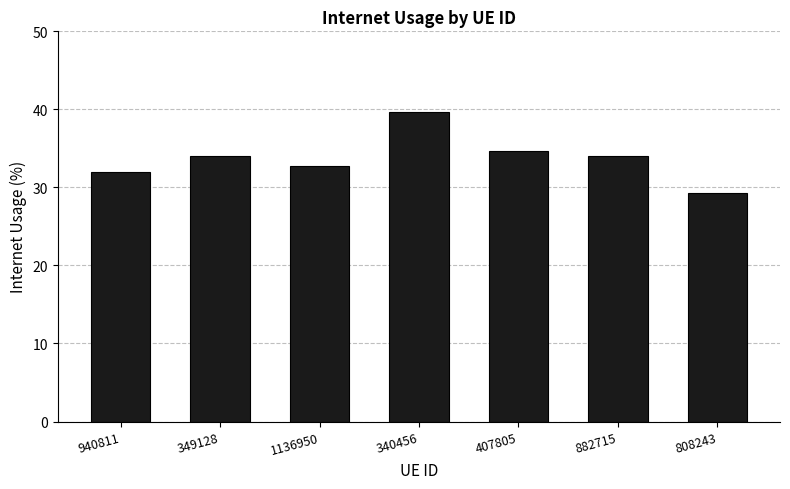

Are the bars grouped side by side (vs. stacked)?

No